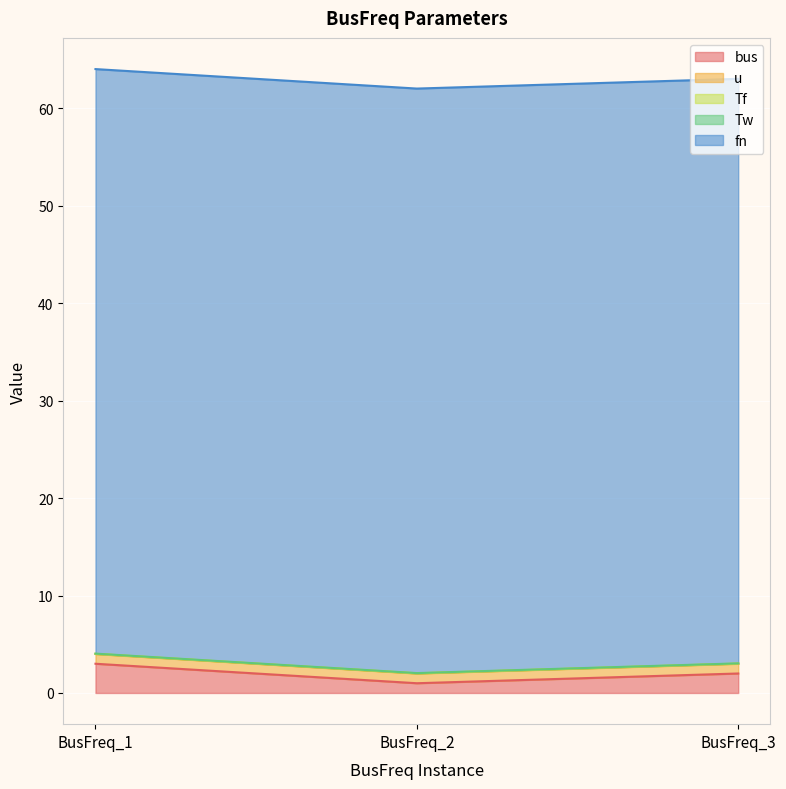

Rank the series at BusFreq_2 from lowest to highest value.

Tf, Tw, bus, u, fn